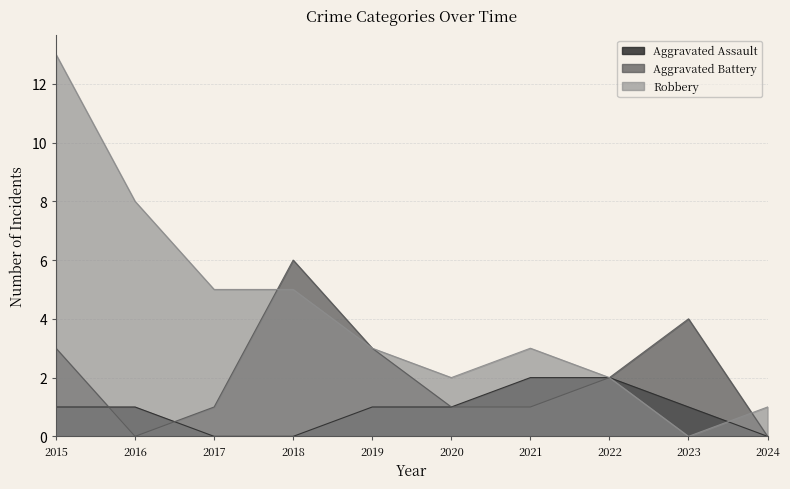

Reading right to left, list all the values displayed in this chart.

Aggravated Assault: 0	1	2	2	1	1	0	0	1	1
Aggravated Battery: 0	4	2	1	1	3	6	1	0	3
Robbery: 1	0	2	3	2	3	5	5	8	13